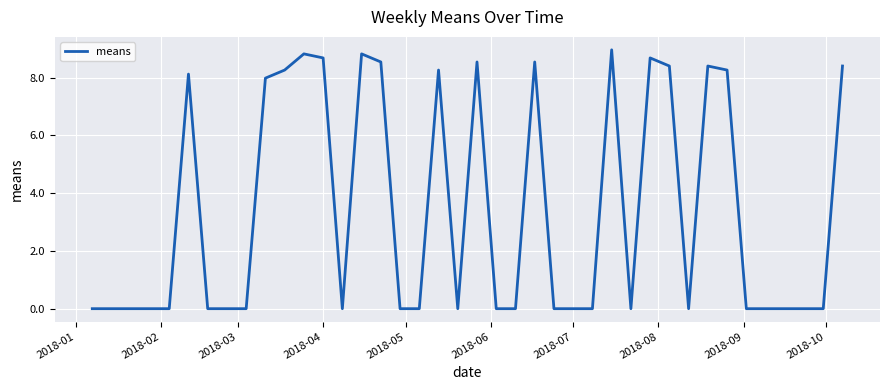

What is the greatest value displayed?

9.0